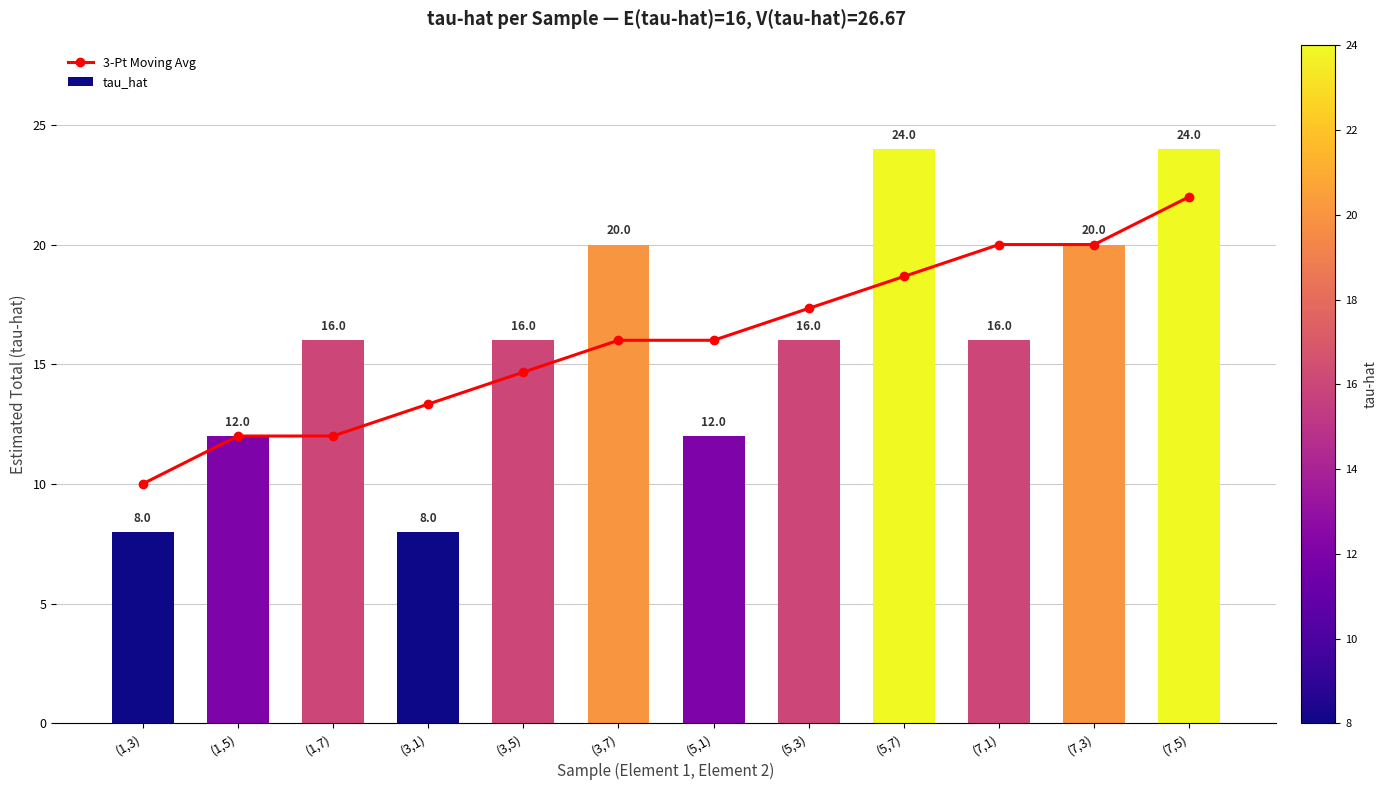

Which category has the lowest value across all series?

(1,3)